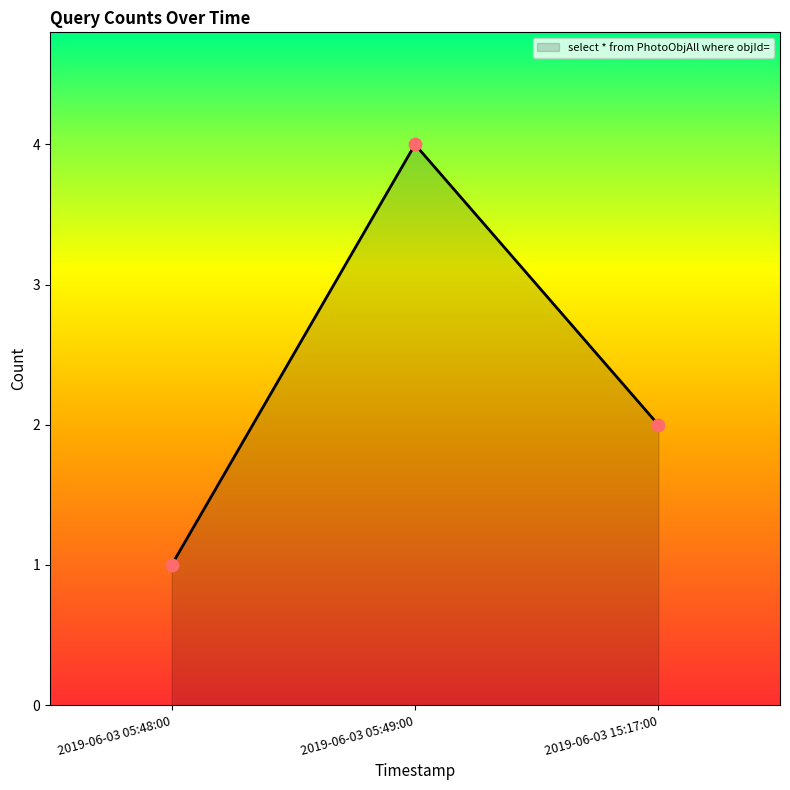

What is the ratio of the value at 2019-06-03 15:17:00 to the value at 2019-06-03 05:48:00?

2.0